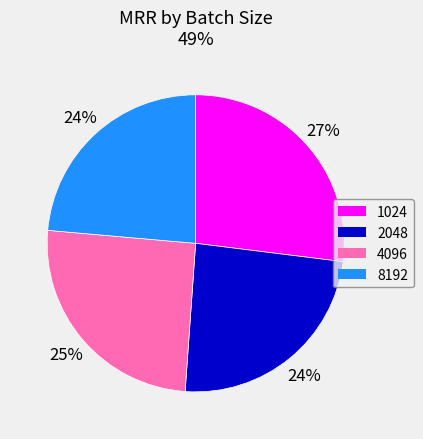

Do 8192 and 4096 together represent more than half of the pie?

No